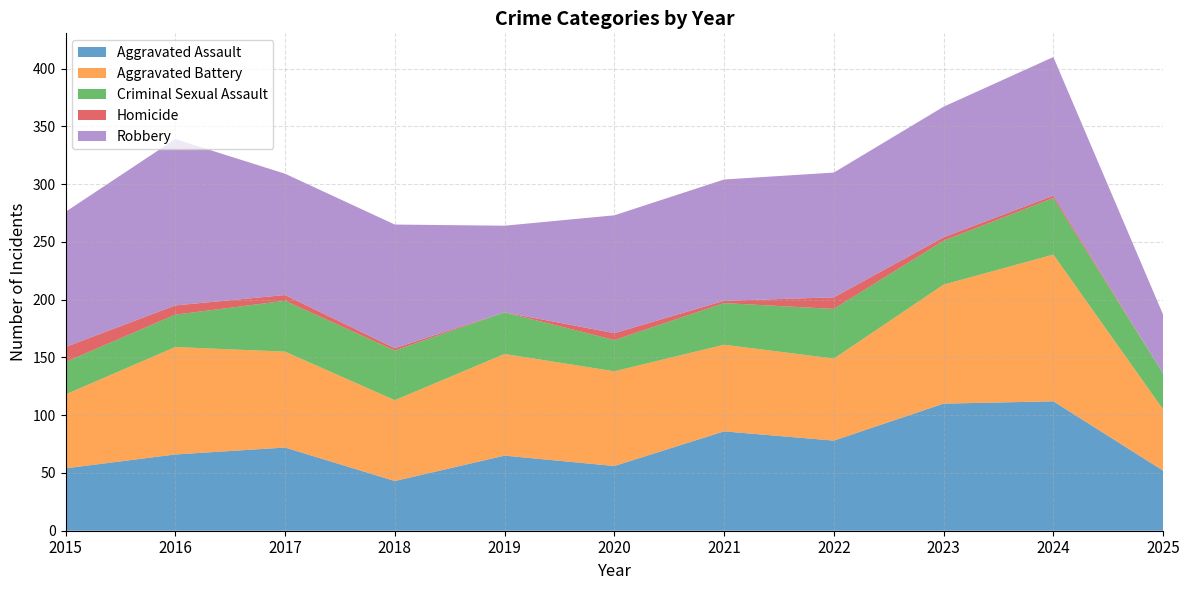

Reading left to right, list all the values displayed in this chart.

Aggravated Assault: 54	66	72	43	65	56	86	78	110	112	52
Aggravated Battery: 64	93	83	70	88	82	75	71	103	127	53
Criminal Sexual Assault: 28	28	44	43	36	27	36	43	38	49	31
Homicide: 13	8	5	2	0	6	2	10	3	2	0
Robbery: 117	144	105	107	75	102	105	108	113	120	51